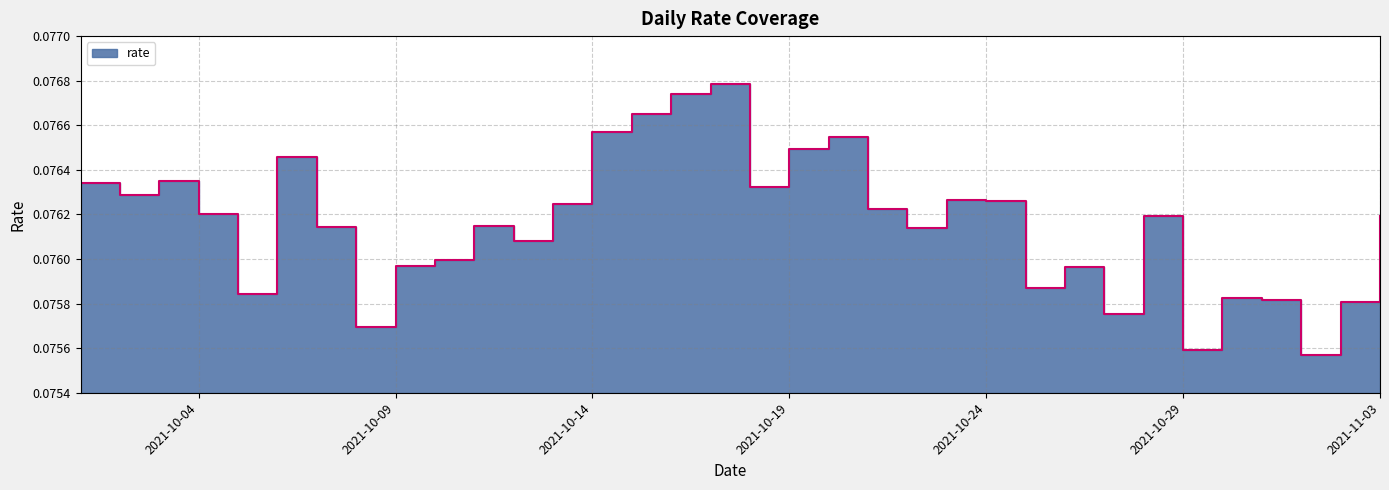

What is the sum of the values at 2021-10-03 and 2021-10-01?

0.2